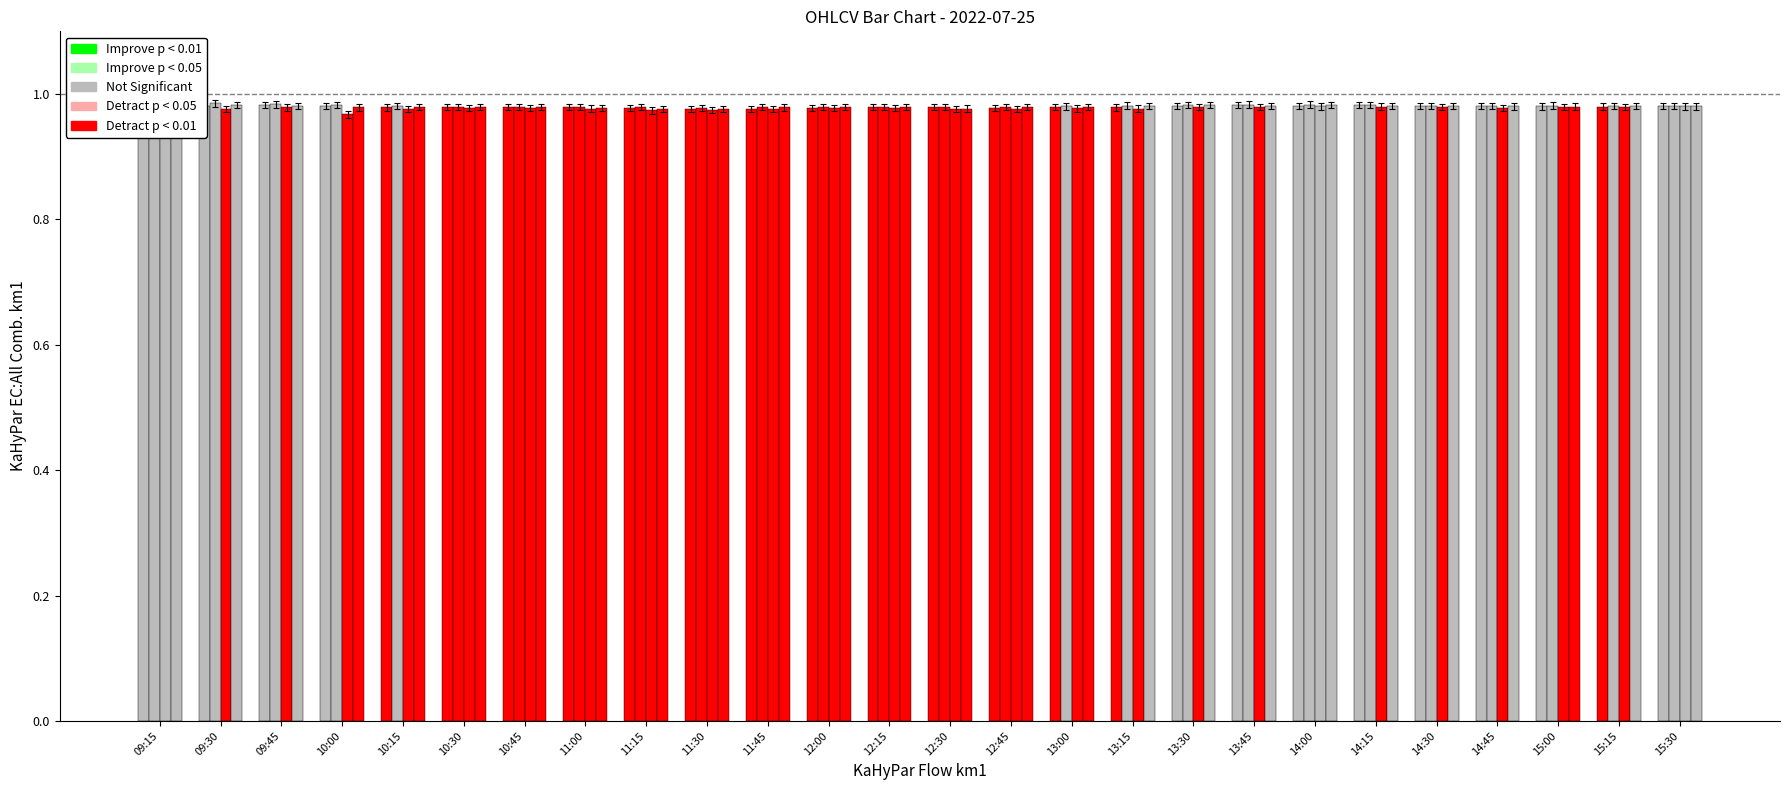

What are all the series names shown in the legend?

o, h, l, c